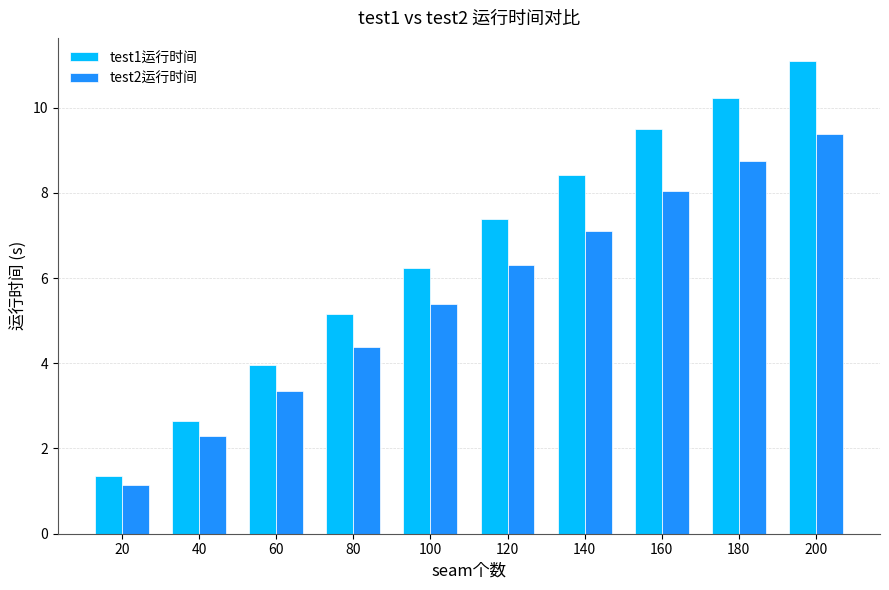

What is the average value of the test2运行时间 series?

5.6